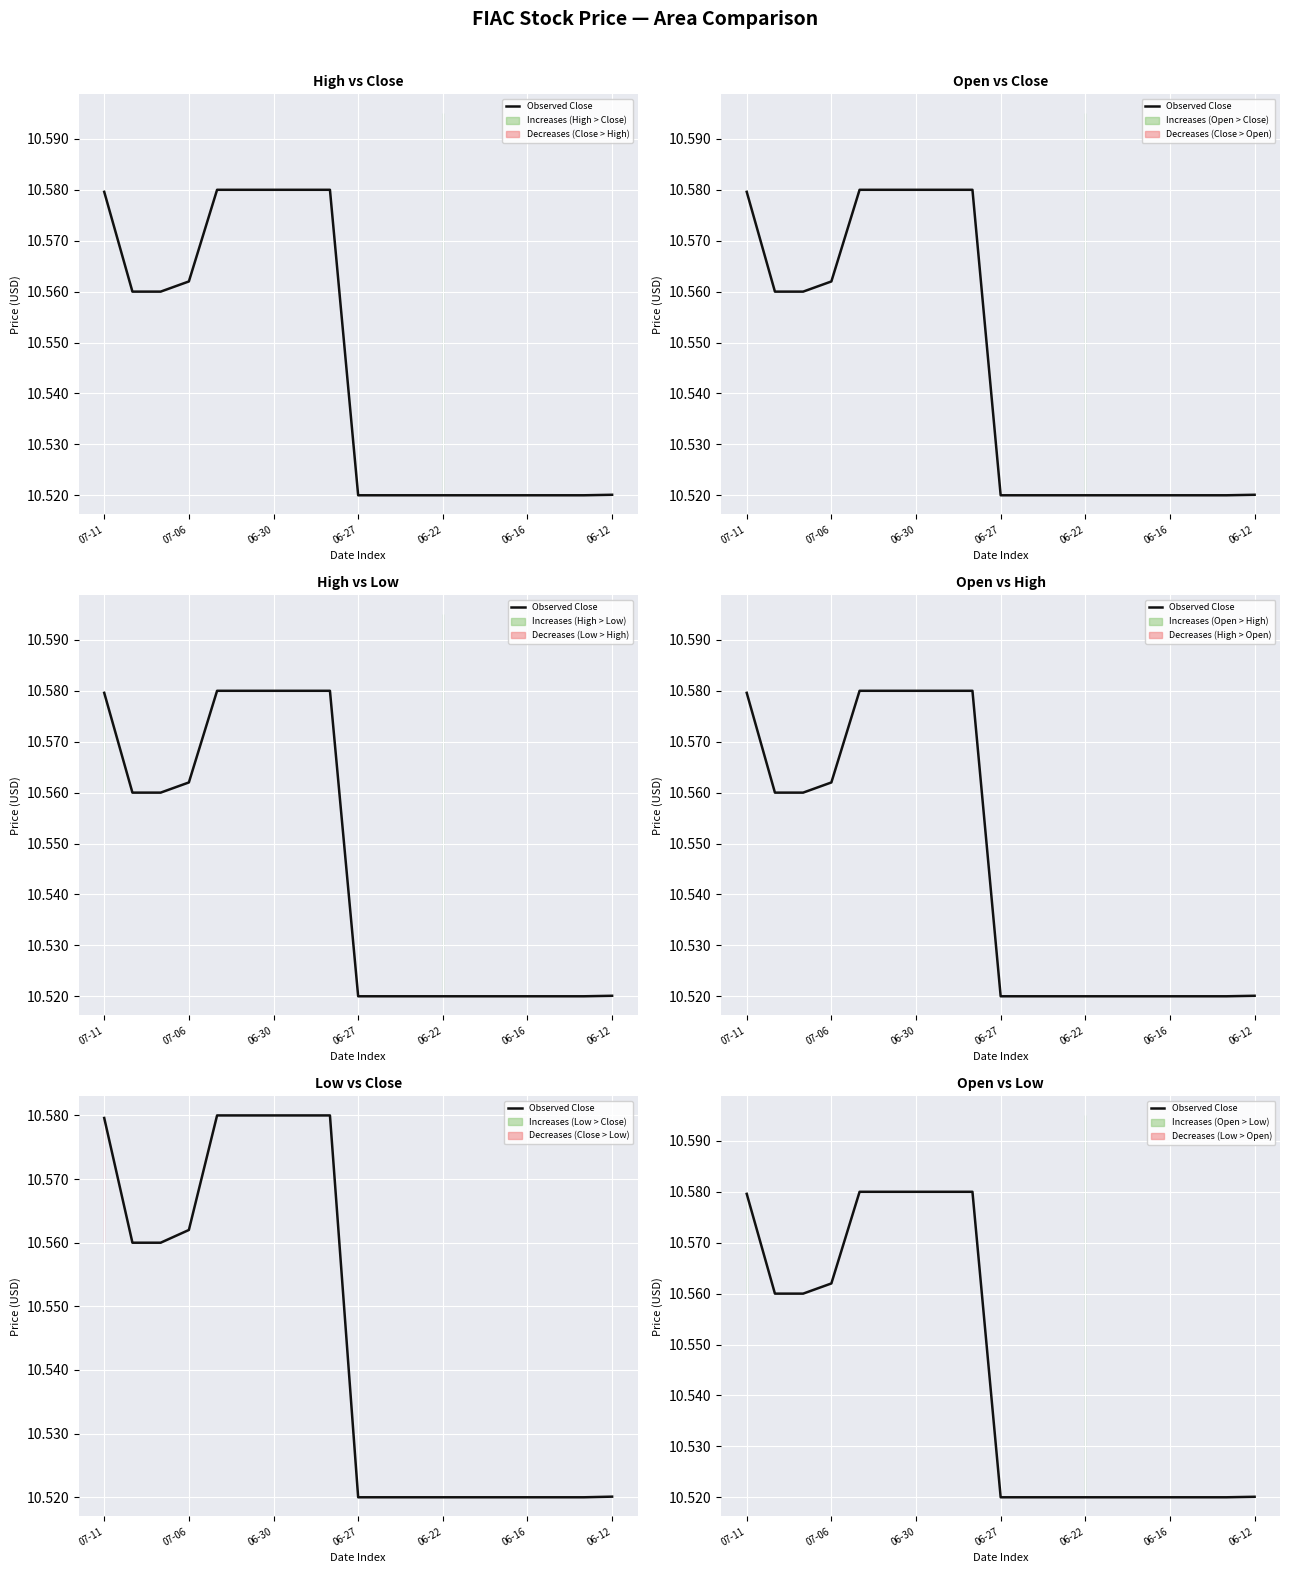

Between 15 and 11, which is larger?

15